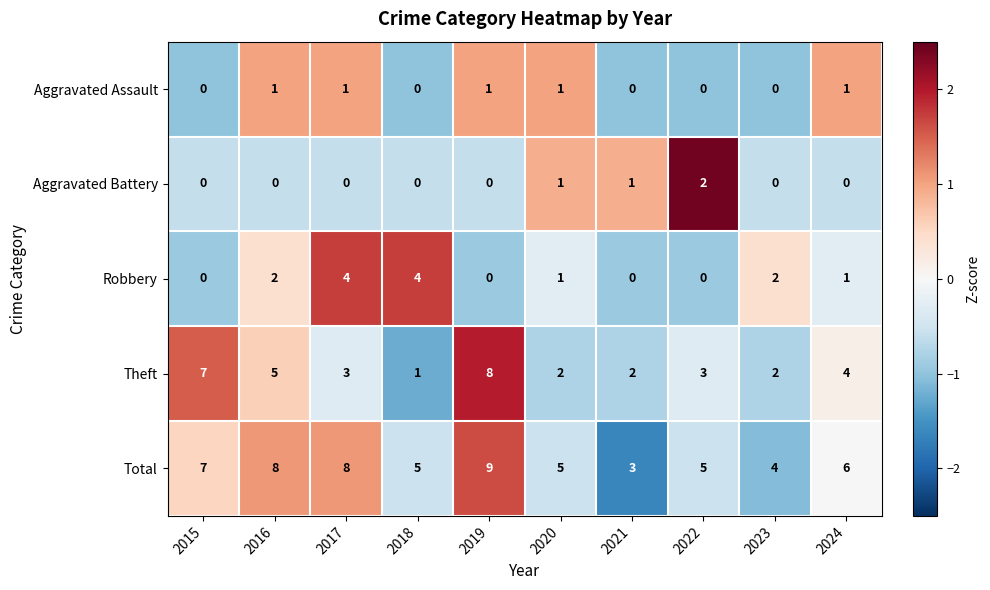

Is it true that Aggravated Assault equals 1 at 2023?

False